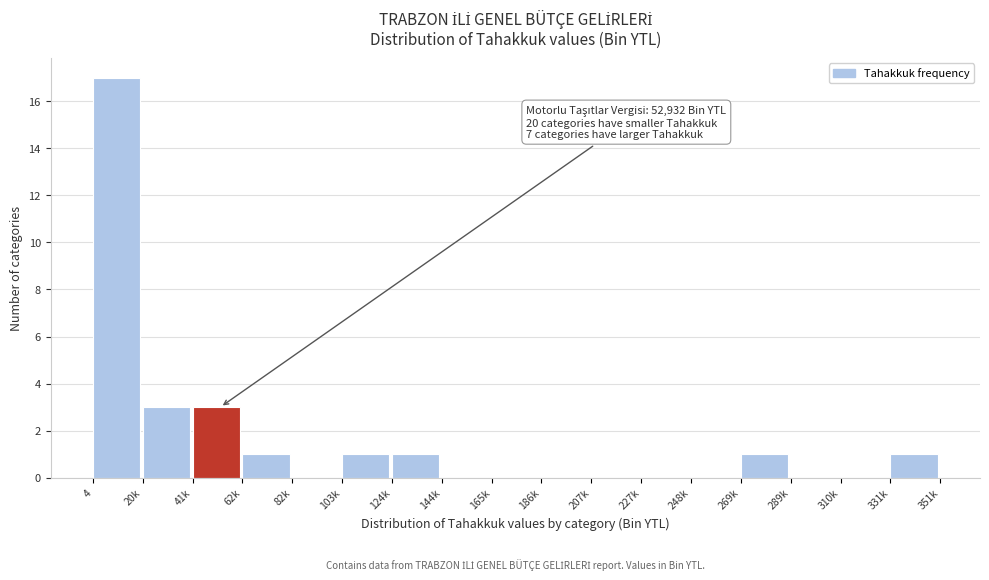

Reading left to right, extract all data points from this chart.

4=17	20k=3	41k=3	62k=1	82k=0	103k=1	124k=1	144k=0	165k=0	186k=0	207k=0	227k=0	248k=0	269k=1	289k=0	310k=0	331k=1